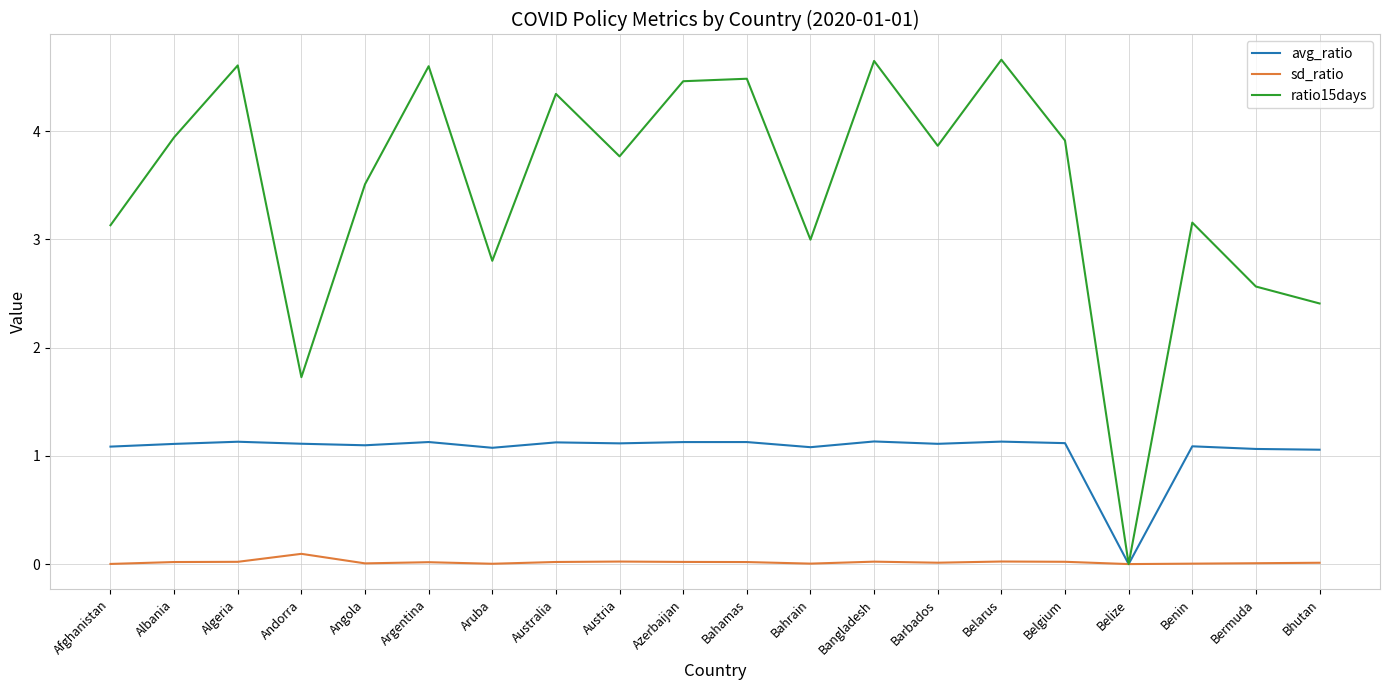

Which series has the widest spread of values?

ratio15days